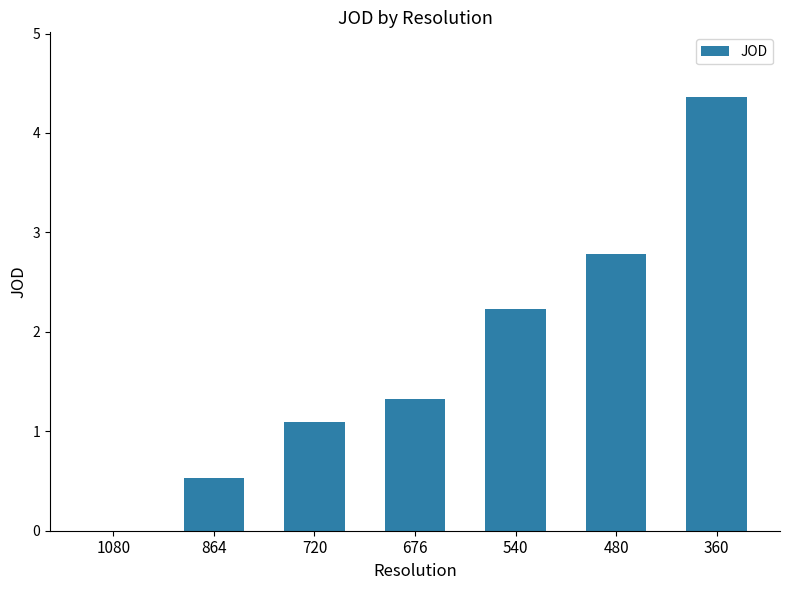

What is the change in value from 720 to 360?

+3.3